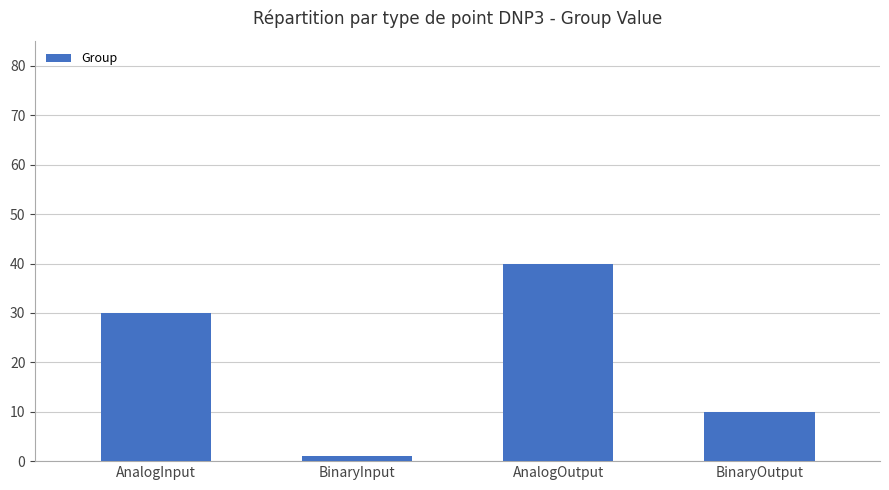

List the labels in order of value, smallest first.

BinaryInput, BinaryOutput, AnalogInput, AnalogOutput